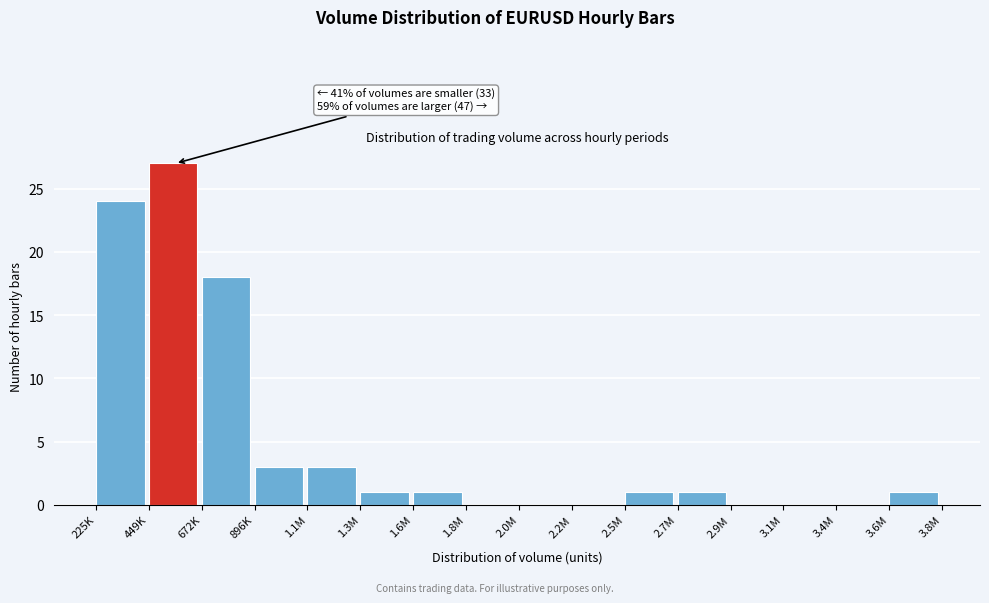

Reading left to right, extract all data points from this chart.

225K=24	449K=27	672K=18	896K=3	1.1M=3	1.3M=1	1.6M=1	1.8M=0	2.0M=0	2.2M=0	2.5M=1	2.7M=1	2.9M=0	3.1M=0	3.4M=0	3.6M=1